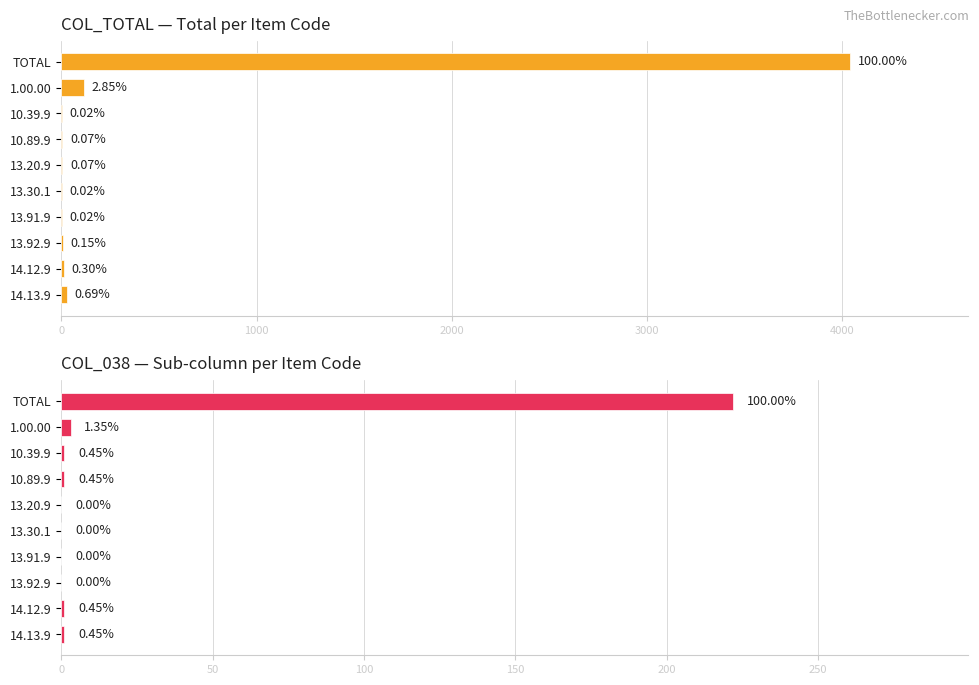

What is the difference between the highest and lowest values at 1.00.00?

112